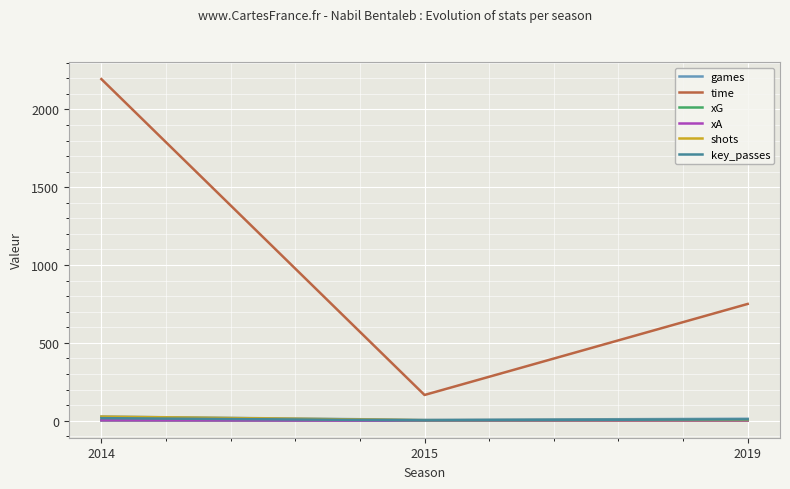

At which category is the sum across all series the highest?

2014